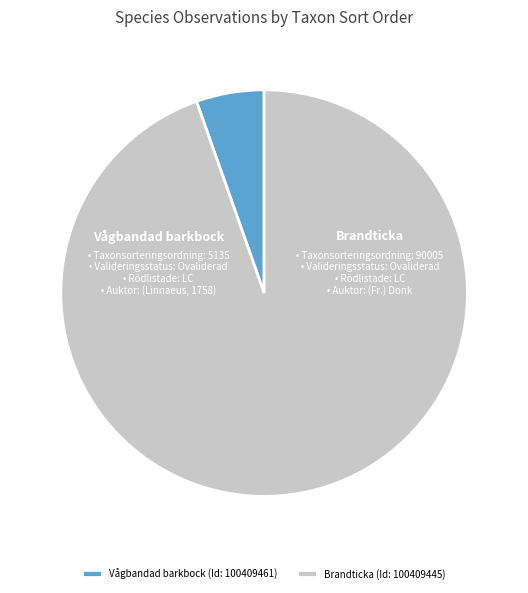

Count the number of slices in the pie.

2